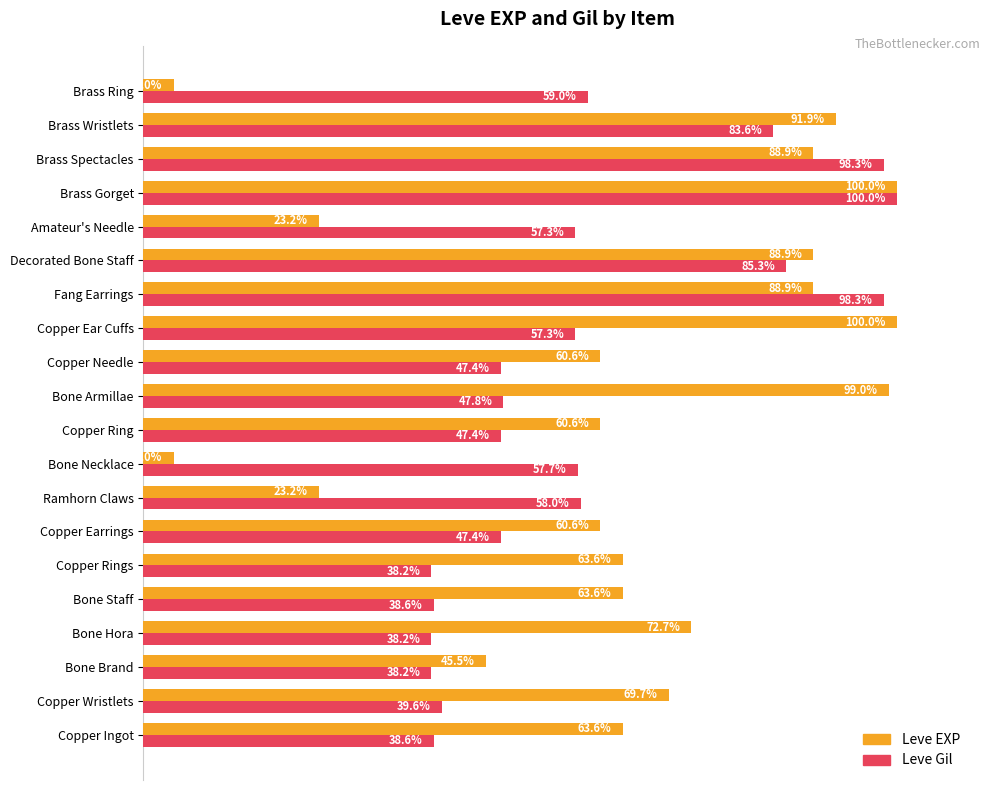

Rank the series by their average value, from highest to lowest.

Leve EXP, Leve Gil